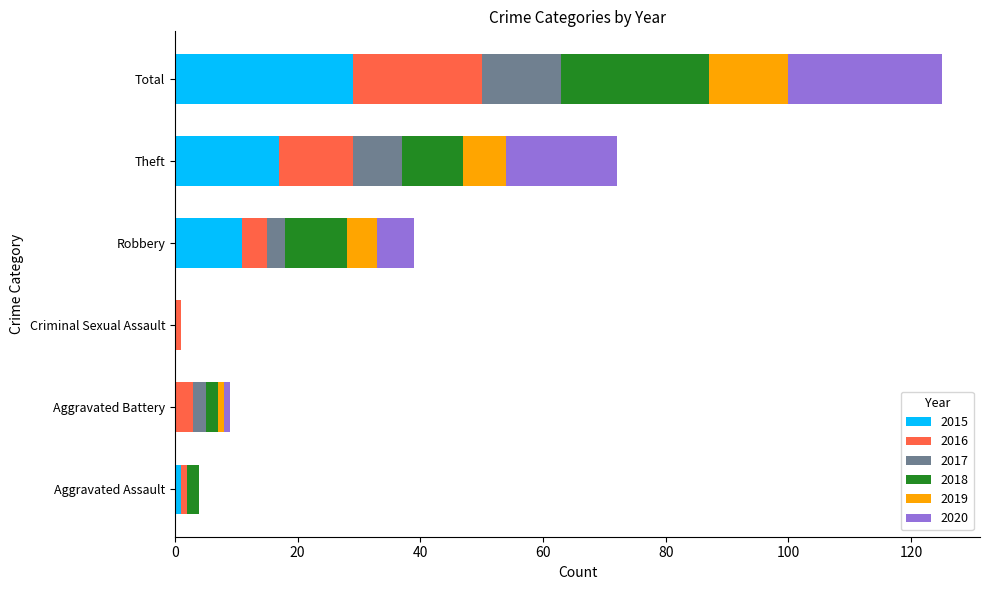

Is it true that 2015 equals 24 at Theft?

False